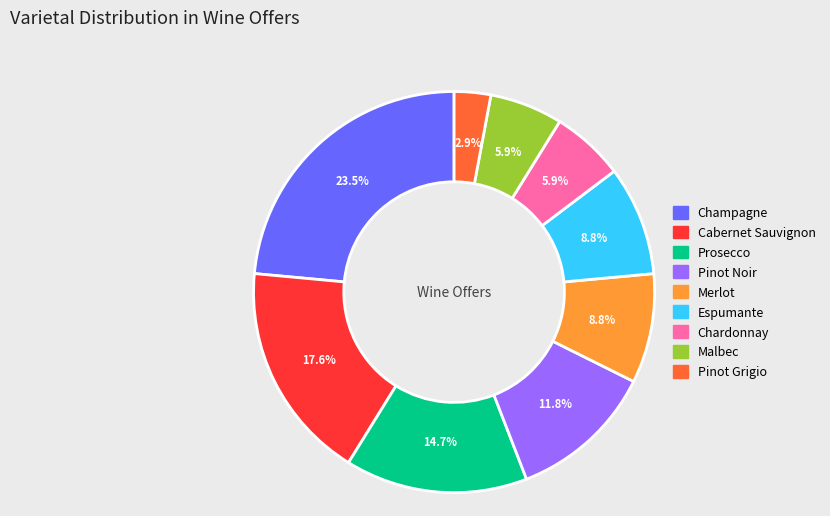

To the nearest percent, what is the average slice percentage?

11%